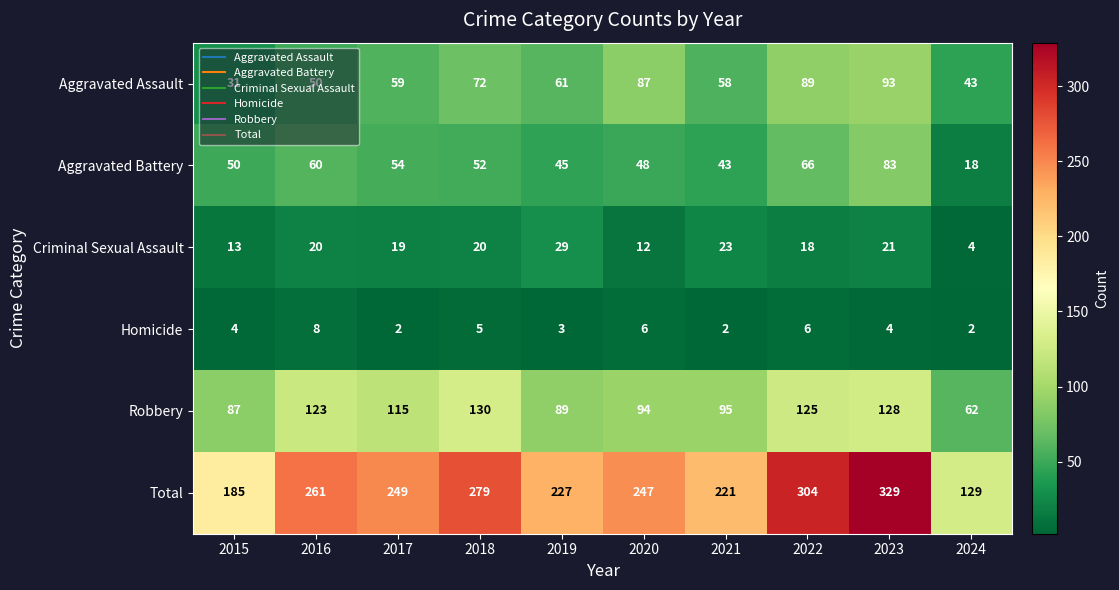

How many data points does each series have?

10